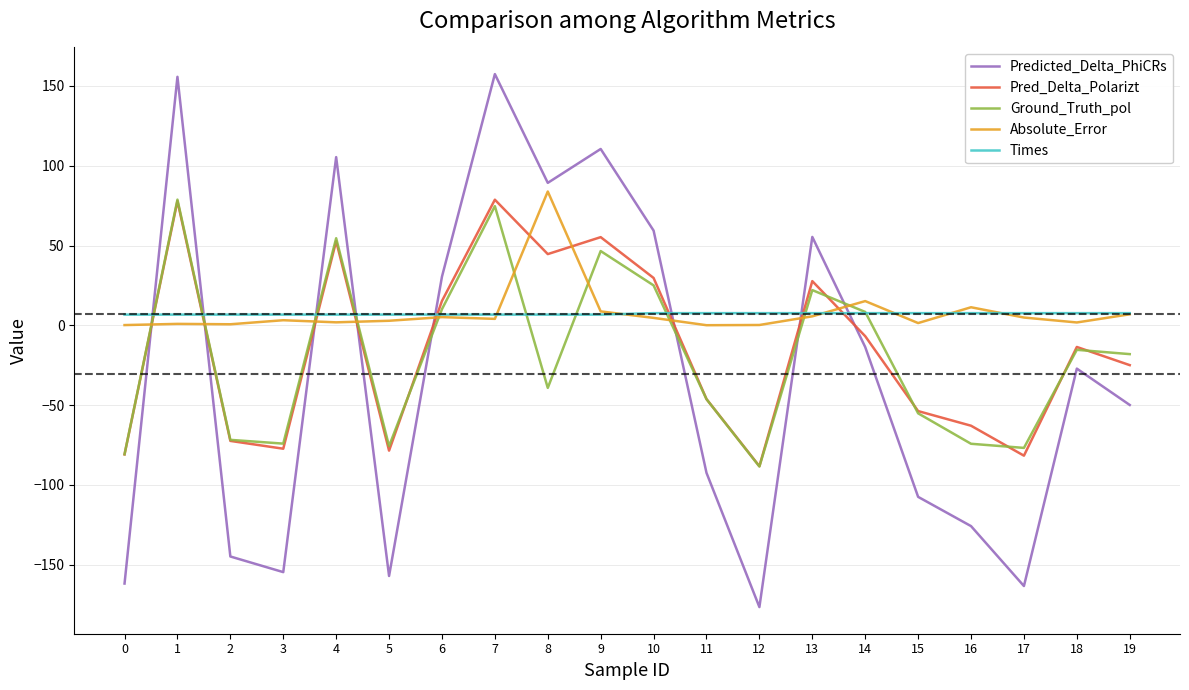

What is the total value across all series at 8?

185.2